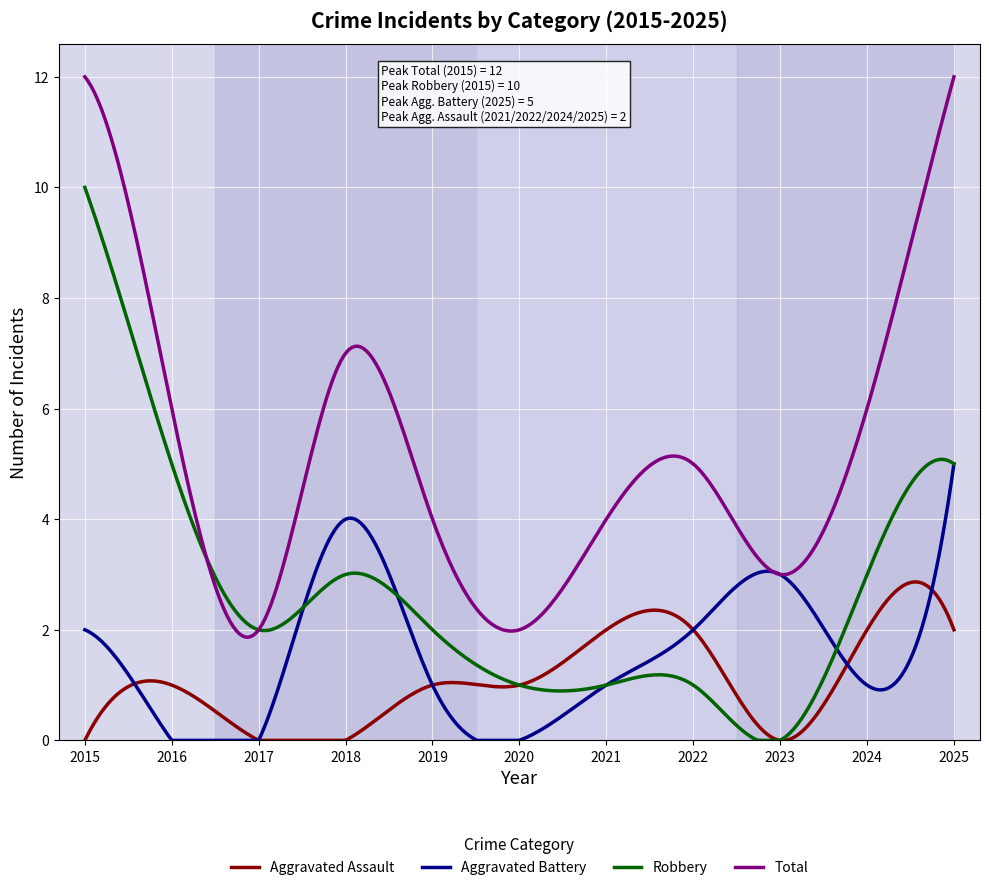

Which series has the largest total across all categories?

Total